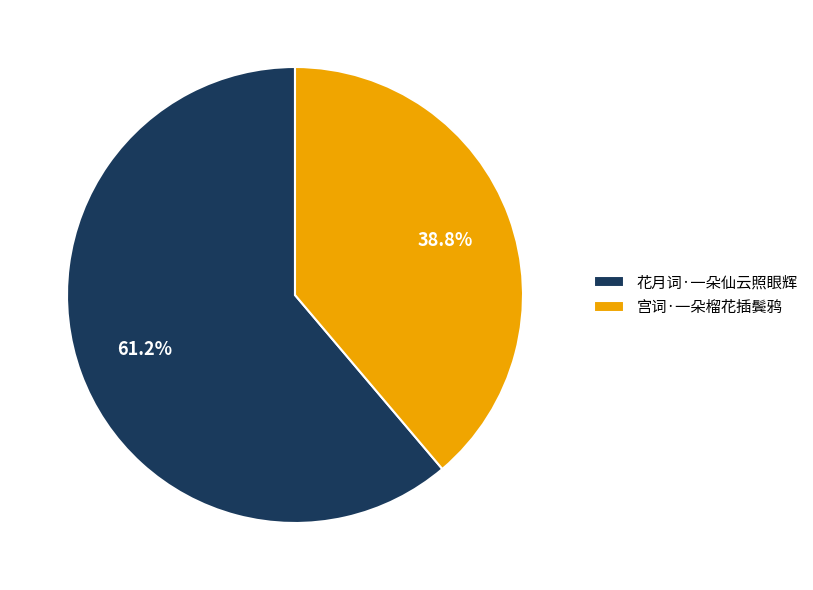

To the nearest percent, what is the difference between the 宫词·一朵榴花插鬓鸦 and 花月词·一朵仙云照眼辉 slice percentages?

22%